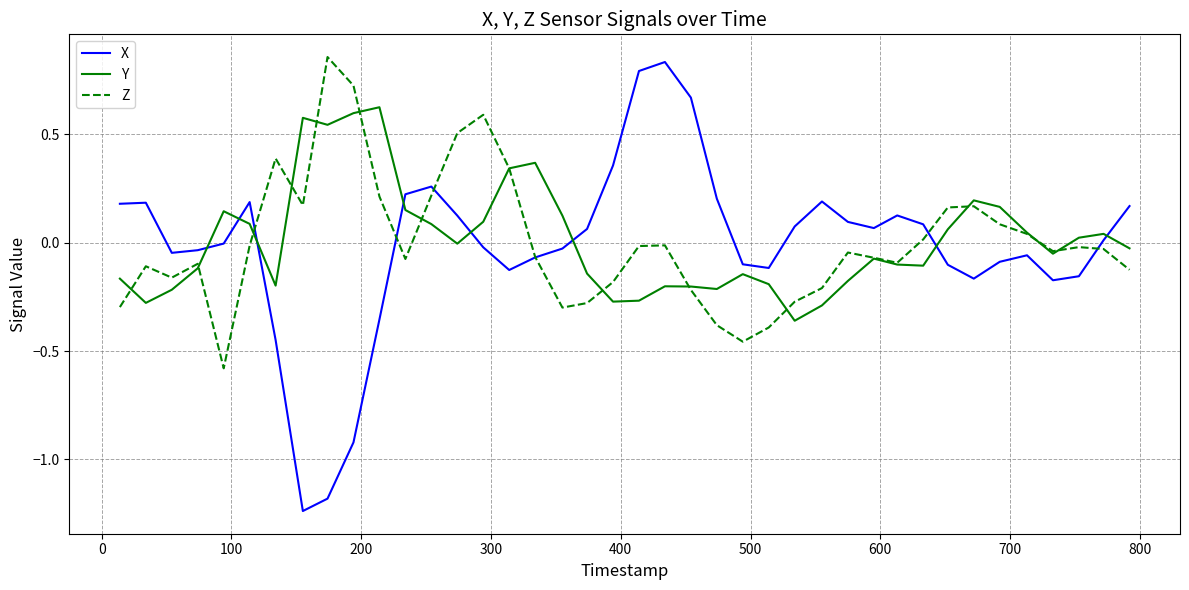

How many lines are shown in the chart?

3